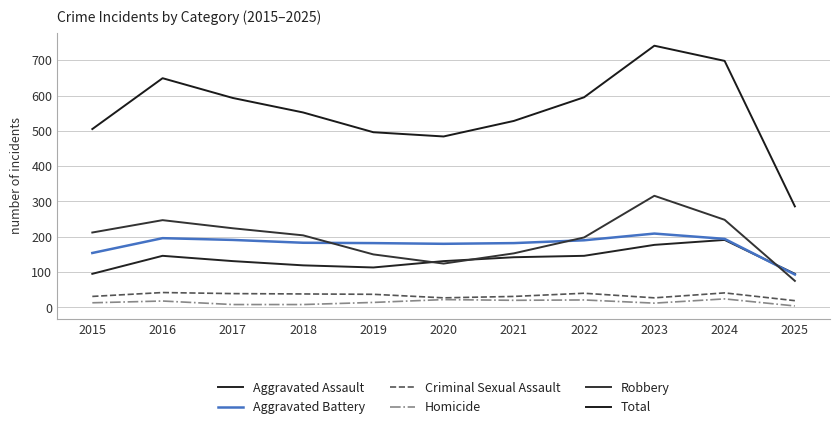

Reading right to left, extract all data points from this chart.

Aggravated Assault: 2025=95	2024=191	2023=177	2022=146	2021=142	2020=131	2019=113	2018=119	2017=131	2016=146	2015=95
Aggravated Battery: 2025=93	2024=194	2023=209	2022=190	2021=182	2020=180	2019=182	2018=183	2017=191	2016=196	2015=154
Criminal Sexual Assault: 2025=19	2024=41	2023=27	2022=40	2021=31	2020=27	2019=37	2018=38	2017=39	2016=42	2015=31
Homicide: 2025=4	2024=24	2023=12	2022=21	2021=20	2020=22	2019=14	2018=8	2017=8	2016=18	2015=13
Robbery: 2025=75	2024=248	2023=316	2022=198	2021=153	2020=124	2019=150	2018=204	2017=224	2016=247	2015=212
Total: 2025=286	2024=698	2023=741	2022=595	2021=528	2020=484	2019=496	2018=552	2017=593	2016=649	2015=505